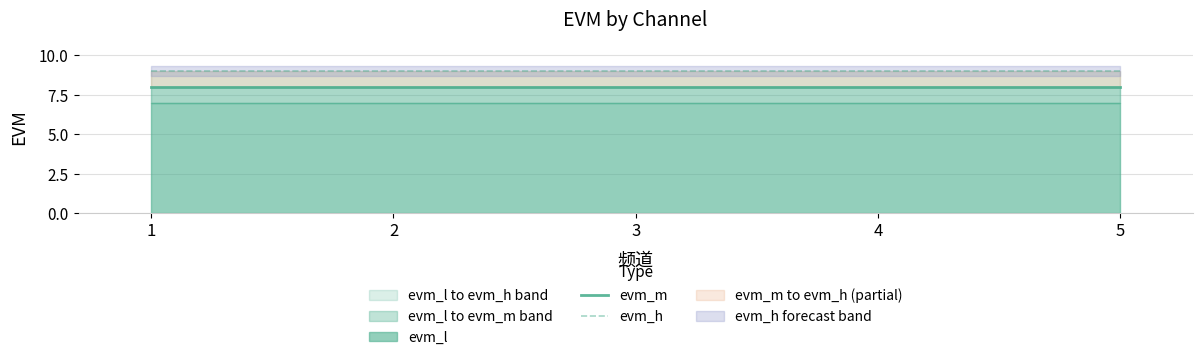

True or false: evm_l to evm_m band and evm_l to evm_h band cross at least once.

False